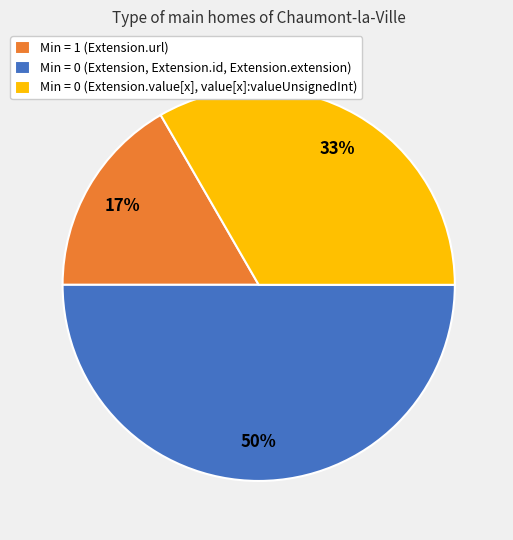

How many segments does this pie chart have?

3